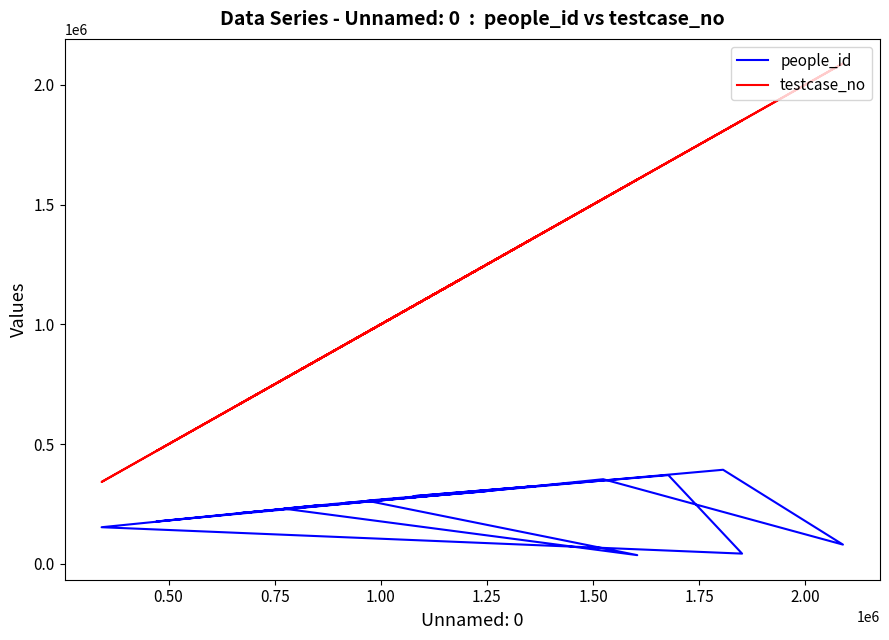

Which series has the largest range (max minus min)?

testcase_no